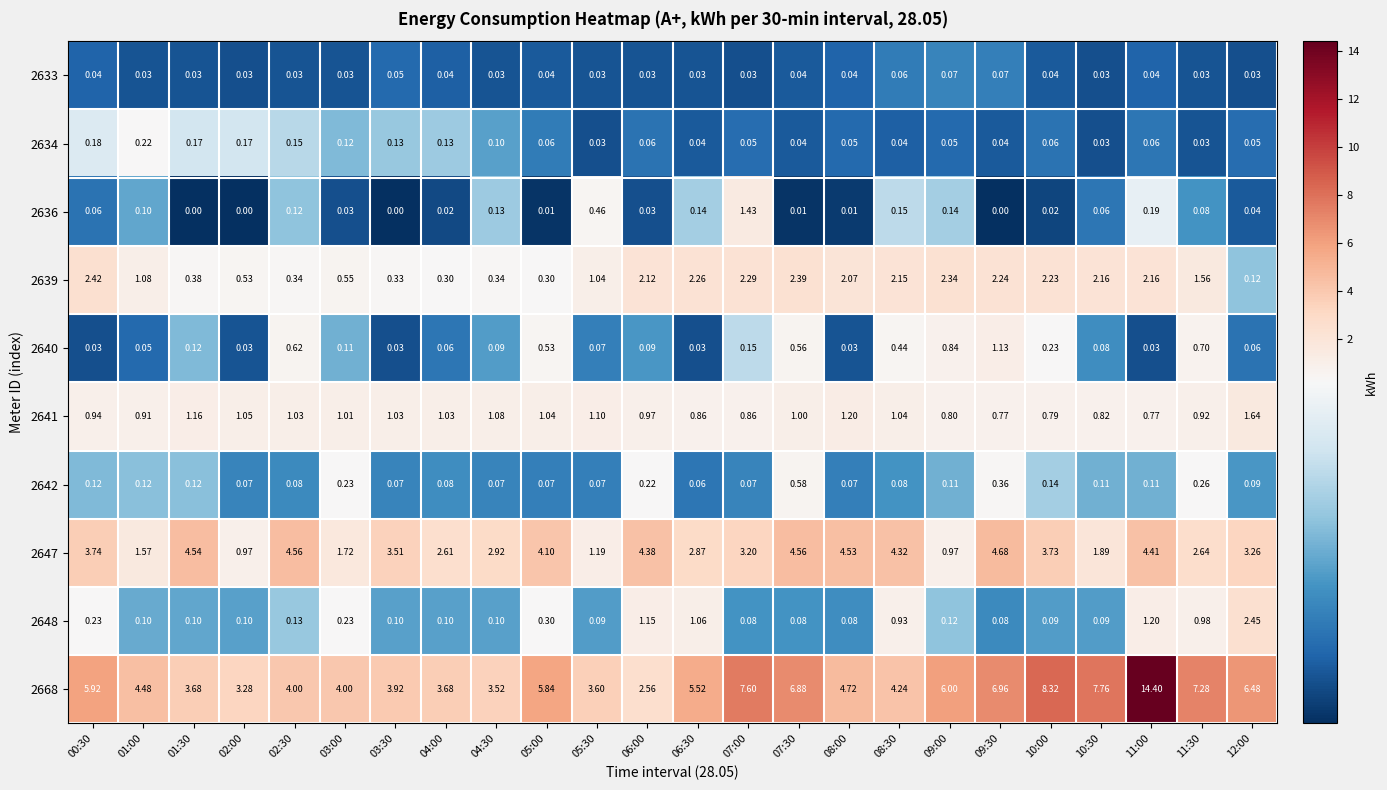

What is the spread (max minus min) of values at 08:00?

4.7